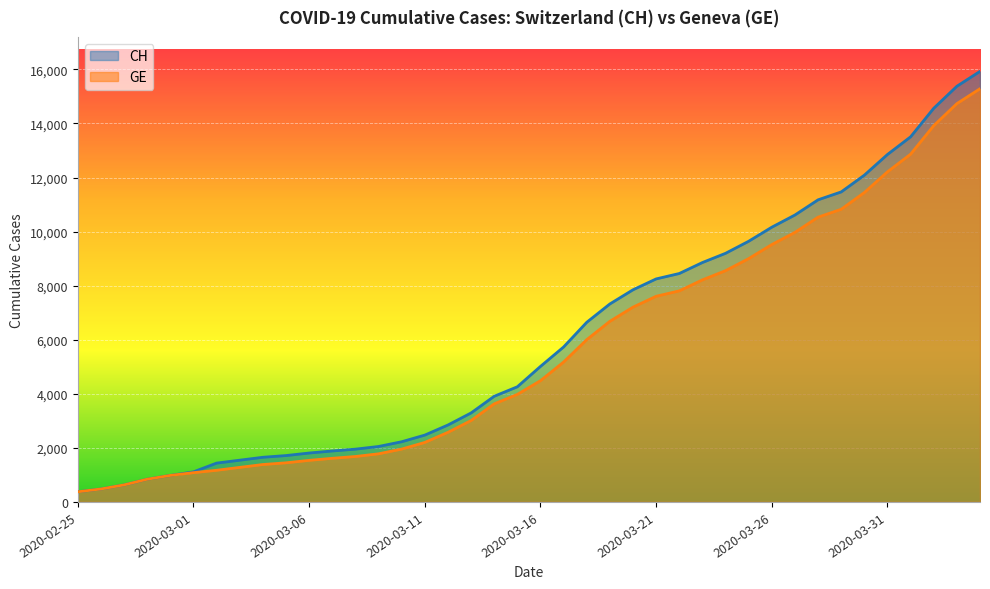

Which category has the highest value in the CH series?

2020-04-04